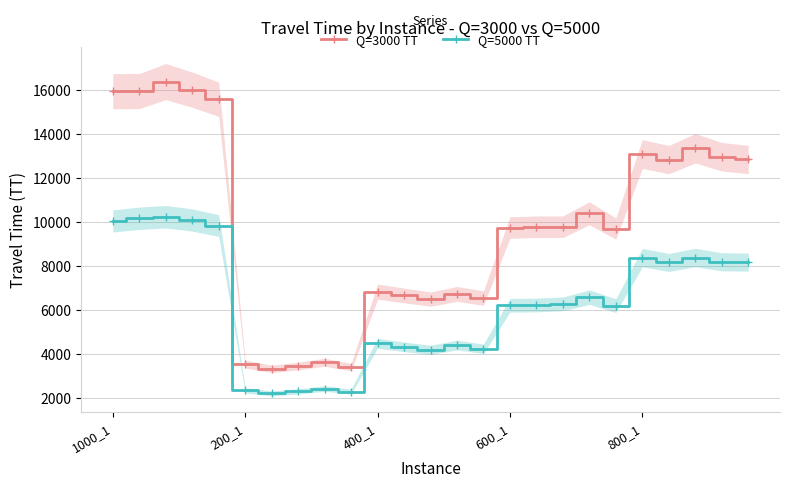

Which has a higher value, 12 or 8?

12